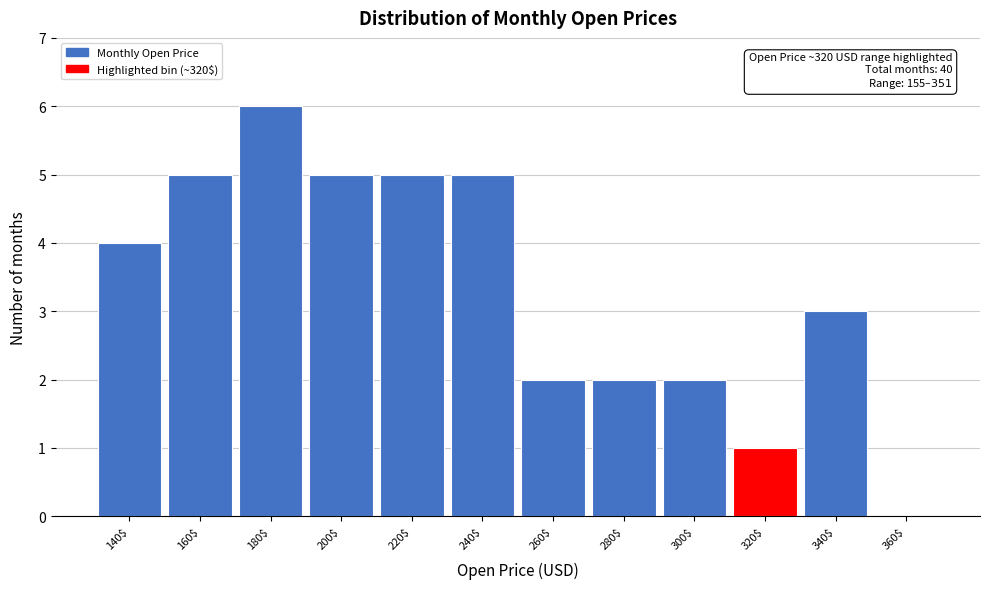

The value at 300$ is 1. True or false?

False